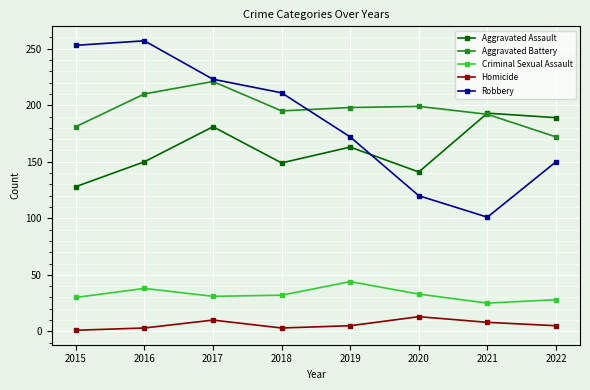

What is the spread (max minus min) of values at 2015?

252